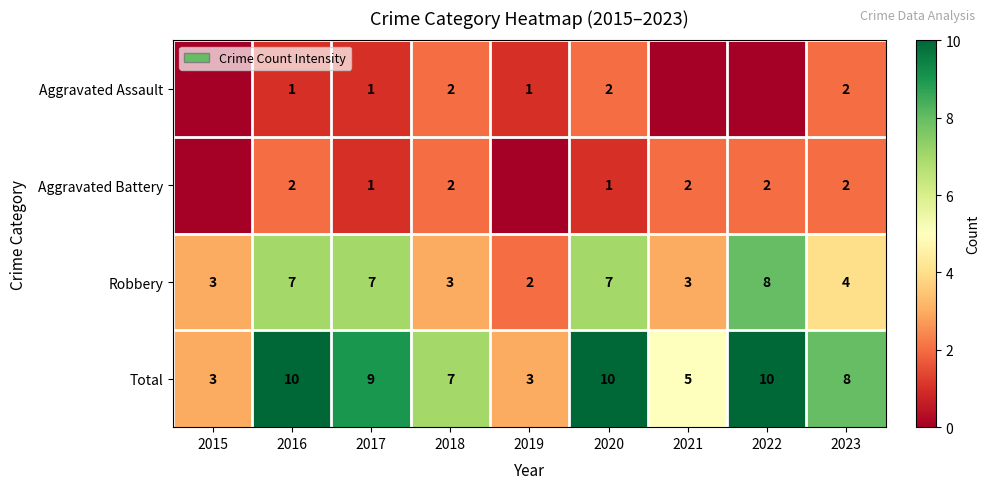

Is the value of Aggravated Assault at 2017 greater than the value of Robbery at 2019?

No